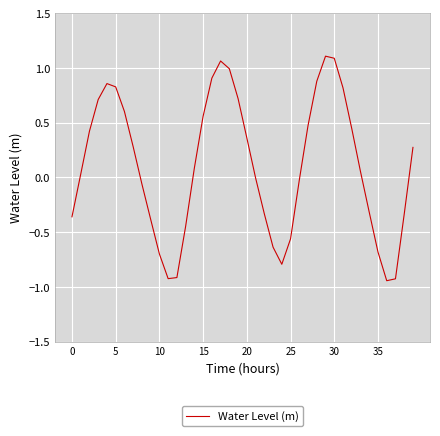

What is the difference between the maximum and minimum values?

2.1